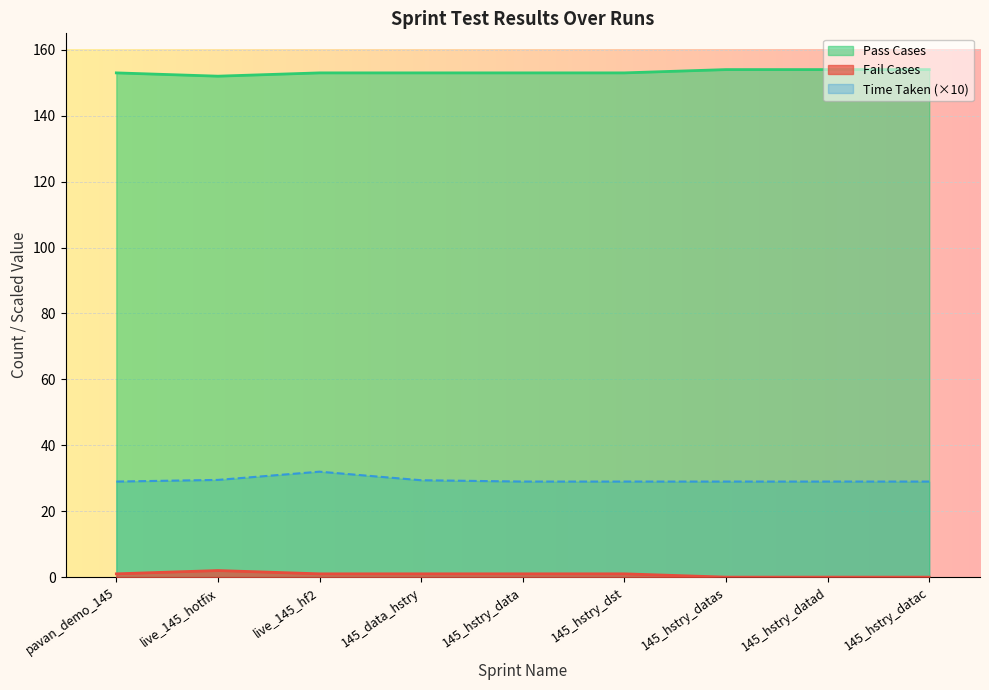

Which series has the largest range (max minus min)?

Time Taken